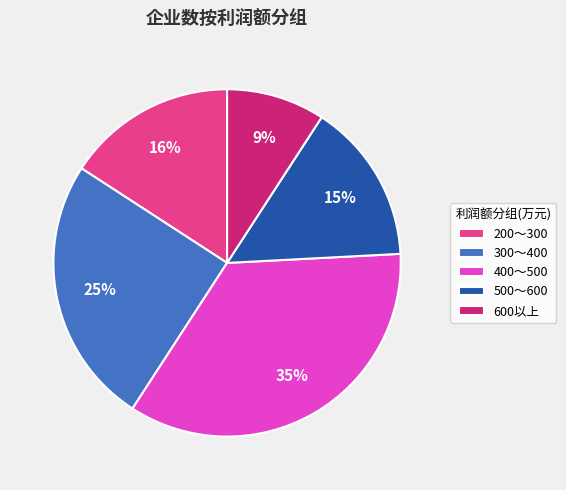

How many segments does this pie chart have?

5